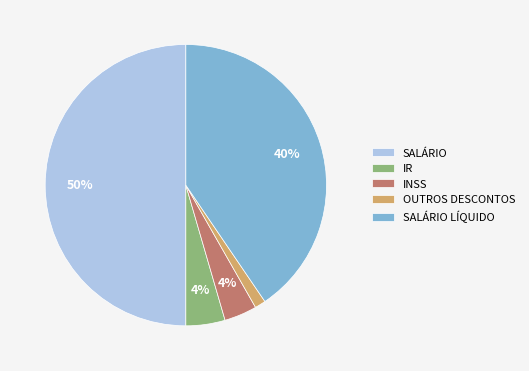

What percentage is the INSS slice, to the nearest percent?

4%